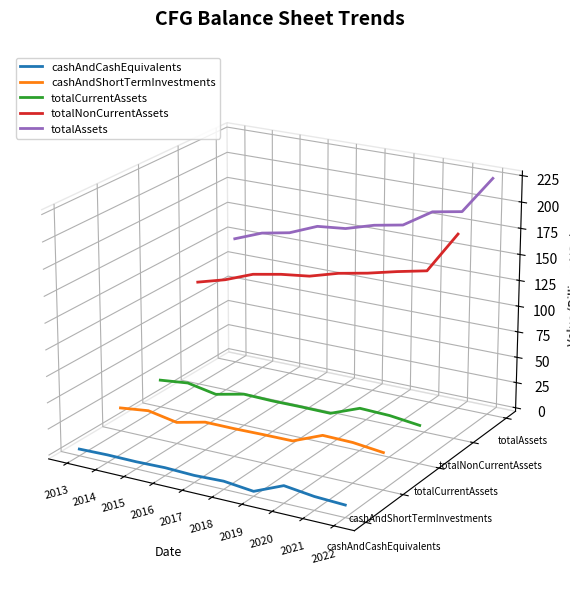

True or false: cashAndCashEquivalents and totalNonCurrentAssets cross at least once.

False